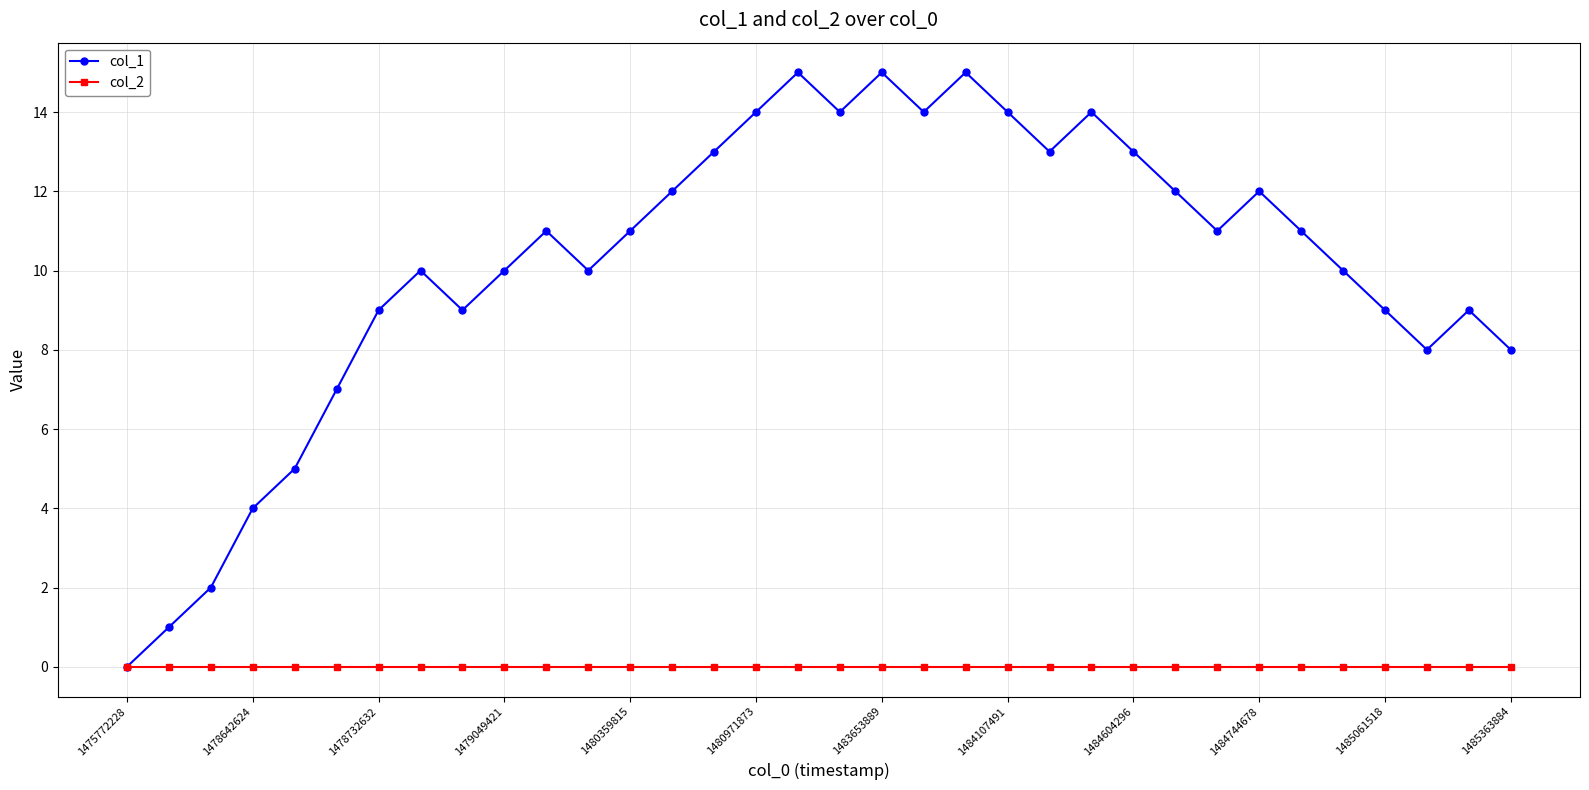

What is the difference between the maximum and minimum values in the col_1 series?

15